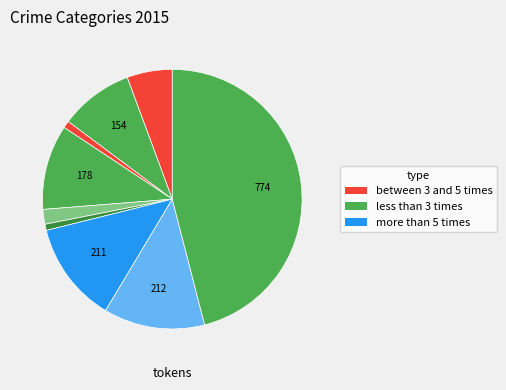

Is there a majority slice in this chart?

No